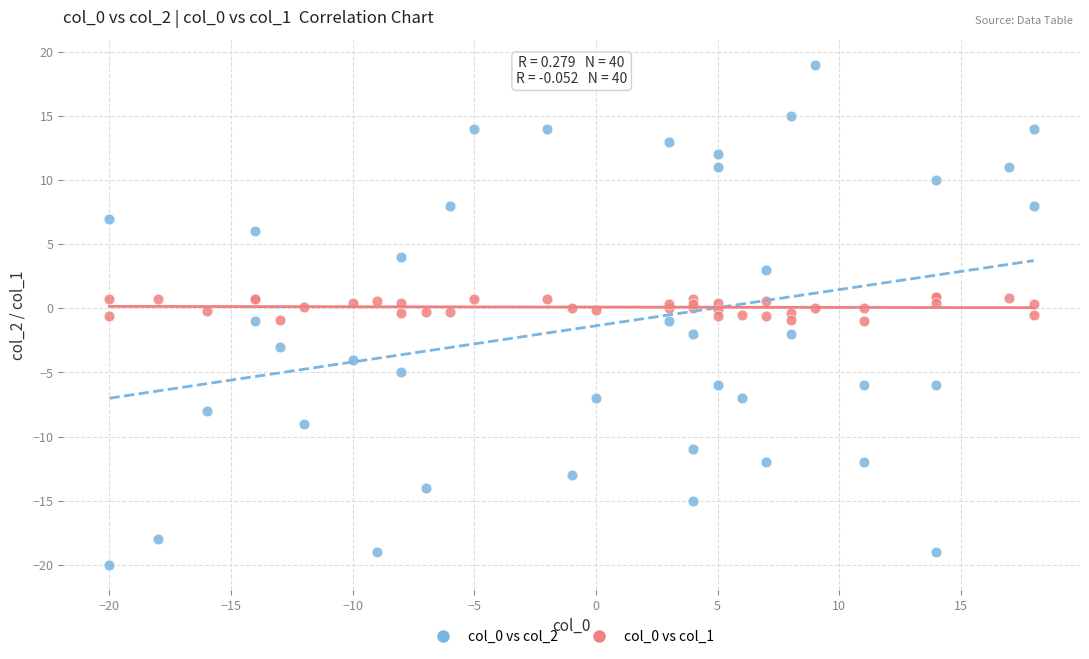

What are all the series names shown in the legend?

col_0 vs col_2, col_0 vs col_1